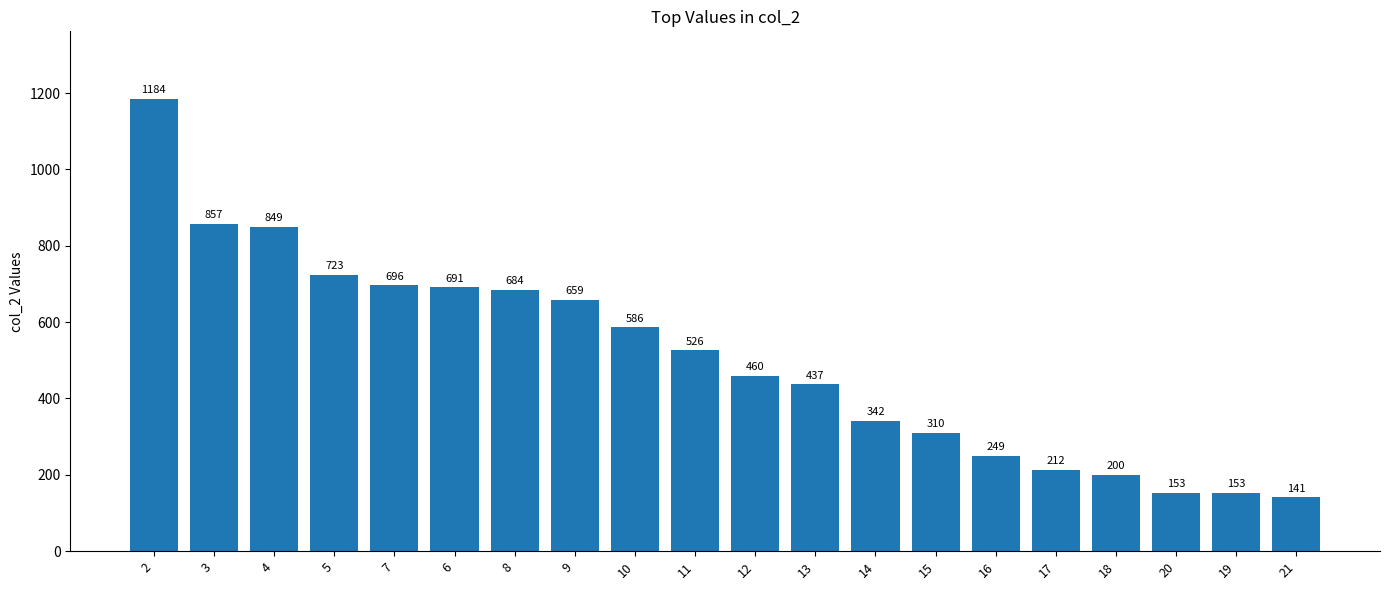

Reading right to left, extract all data points from this chart.

141	153	153	200	212	249	310	342	437	460	526	586	659	684	691	696	723	849	857	1184